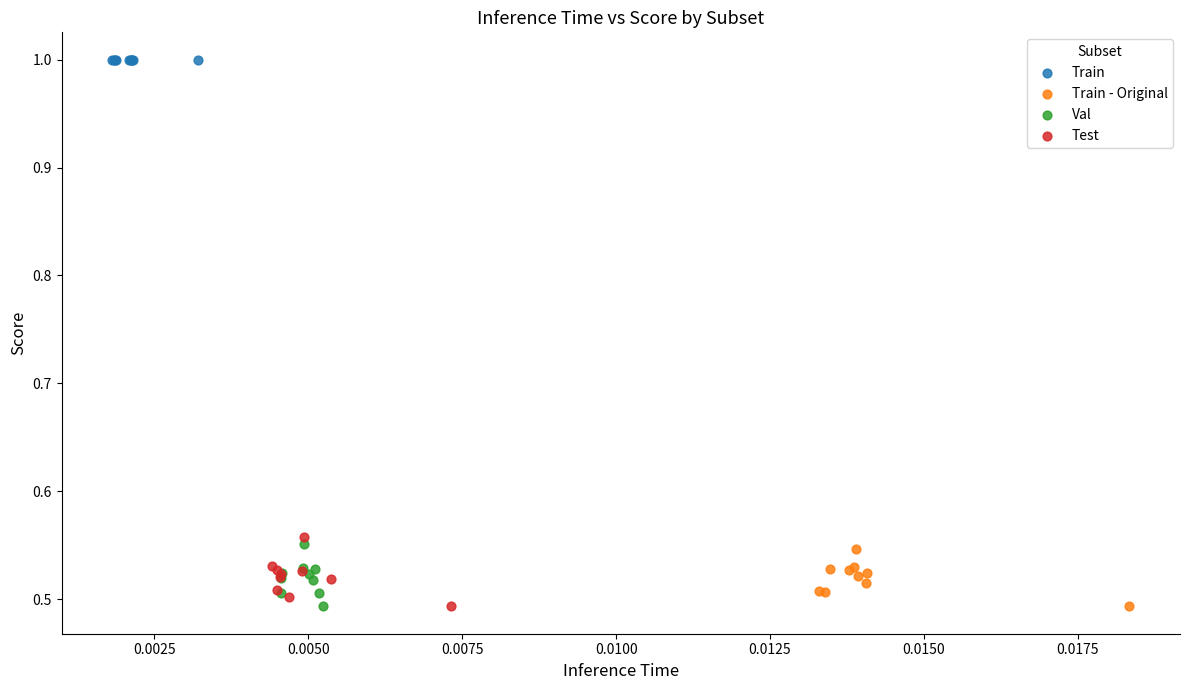

What are all the series names shown in the legend?

Train, Train - Original, Val, Test